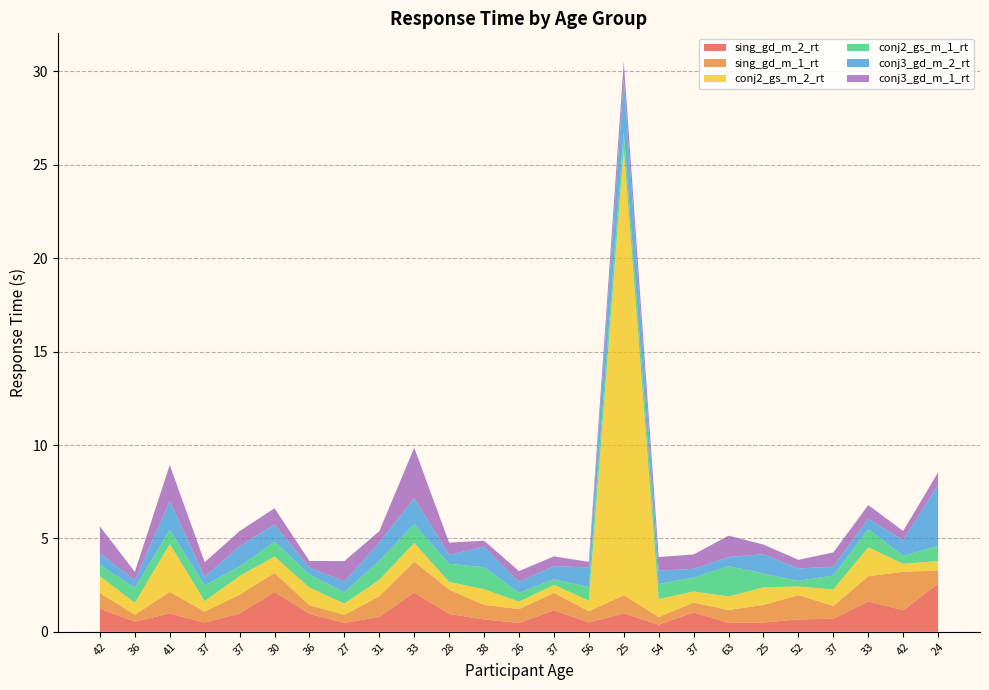

Reading left to right, transcribe all the data shown in this chart.

sing_gd_m_2_rt: 42=1.2	36=0.5	41=1.0	37=0.5	37=1.0	30=2.1	36=1.0	27=0.5	31=0.8	33=2.1	28=1.0	38=0.7	26=0.5	37=1.1	56=0.5	25=1.0	54=0.4	37=1.0	63=0.5	25=0.5	52=0.7	37=0.7	33=1.6	42=1.2	24=2.6
sing_gd_m_1_rt: 42=0.8	36=0.4	41=1.2	37=0.6	37=1.0	30=1.0	36=0.5	27=0.4	31=1.1	33=1.7	28=1.3	38=0.8	26=0.7	37=0.9	56=0.6	25=1.0	54=0.4	37=0.5	63=0.7	25=0.9	52=1.3	37=0.7	33=1.3	42=2.1	24=0.7
conj2_gs_m_2_rt: 42=0.9	36=0.6	41=2.6	37=0.6	37=1.0	30=0.9	36=0.9	27=0.6	31=0.9	33=1.0	28=0.4	38=0.8	26=0.4	37=0.4	56=0.6	25=23.9	54=1.0	37=0.6	63=0.7	25=0.9	52=0.5	37=0.9	33=1.6	42=0.4	24=0.5
conj2_gs_m_1_rt: 42=0.6	36=0.8	41=0.8	37=0.8	37=0.5	30=0.8	36=0.7	27=0.6	31=1.0	33=1.0	28=1.0	38=1.2	26=0.5	37=0.3	56=0.7	25=0.9	54=0.8	37=0.7	63=1.6	25=0.7	52=0.3	37=0.7	33=1.0	42=0.4	24=0.8
conj3_gd_m_2_rt: 42=0.6	36=0.4	41=1.5	37=0.5	37=1.1	30=0.9	36=0.4	27=0.6	31=1.0	33=1.4	28=0.5	38=1.1	26=0.6	37=0.7	56=1.0	25=2.9	54=0.7	37=0.5	63=0.5	25=1.0	52=0.7	37=0.5	33=0.6	42=0.8	24=3.3
conj3_gd_m_1_rt: 42=1.4	36=0.4	41=1.9	37=0.8	37=0.8	30=0.9	36=0.4	27=1.1	31=0.6	33=2.7	28=0.6	38=0.3	26=0.6	37=0.5	56=0.3	25=0.9	54=0.7	37=0.8	63=1.1	25=0.5	52=0.5	37=0.8	33=0.7	42=0.5	24=0.6